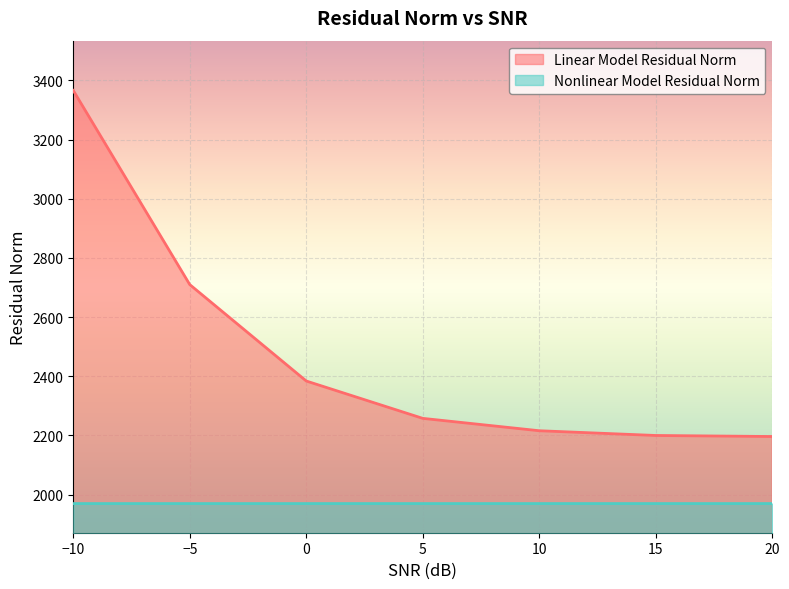

True or false: Nonlinear Model Residual Norm and Linear Model Residual Norm intersect in this chart.

False